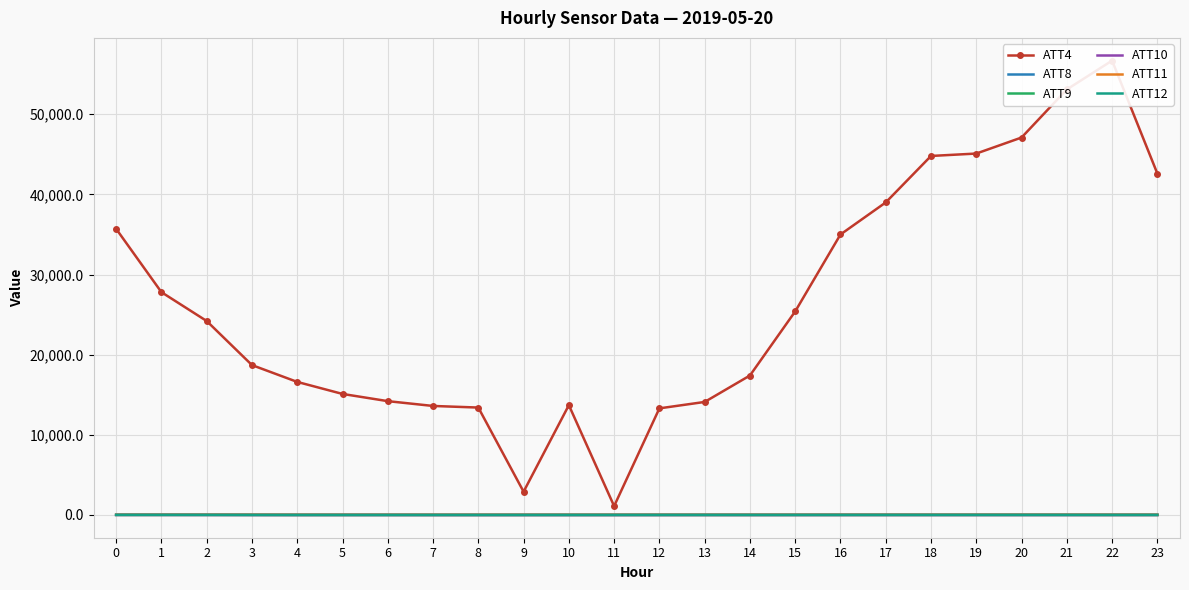

True or false: ATT9 has a value of 17.0 at 23.

False